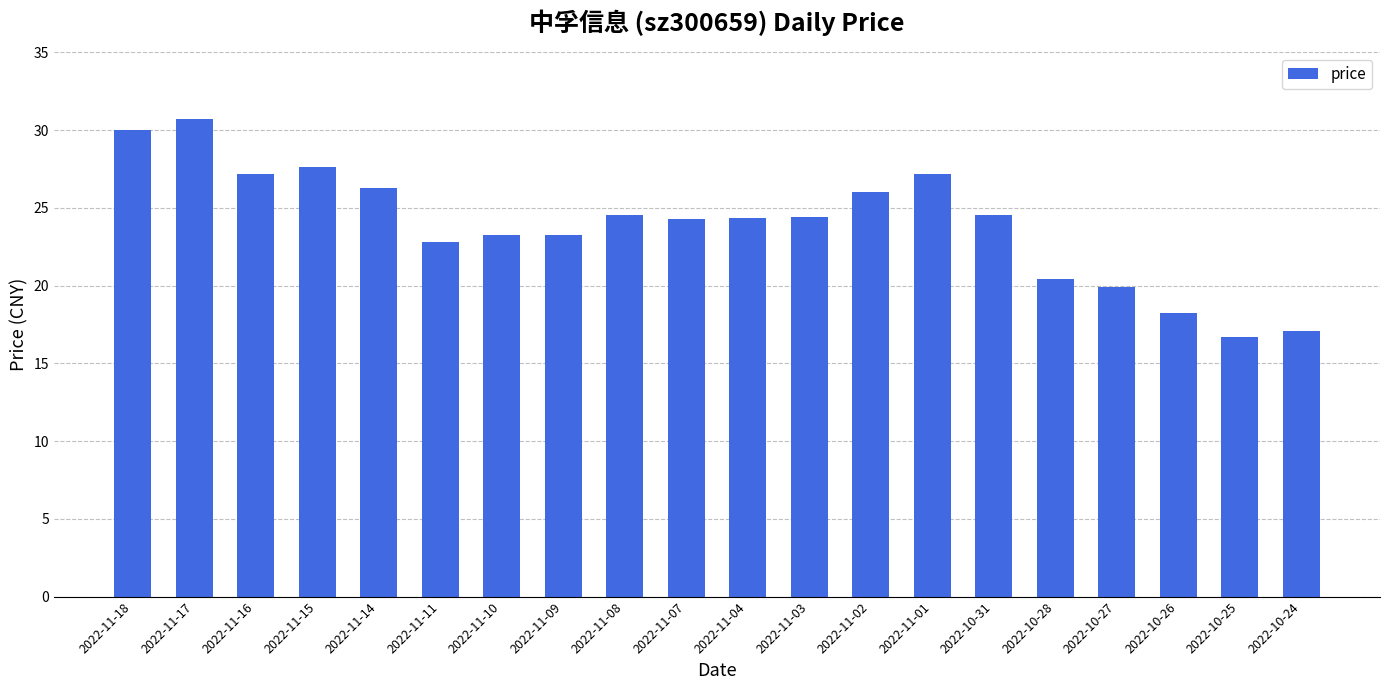

What is the change in value from 2022-11-16 to 2022-10-28?

-6.7